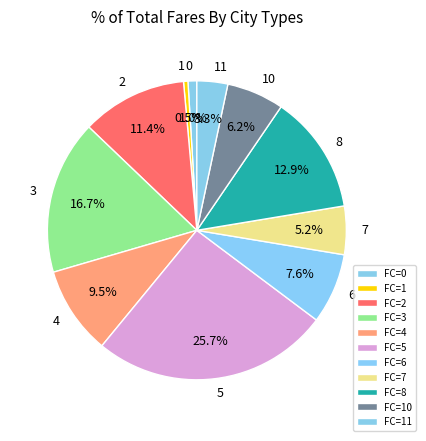

Does any single category account for the majority?

No